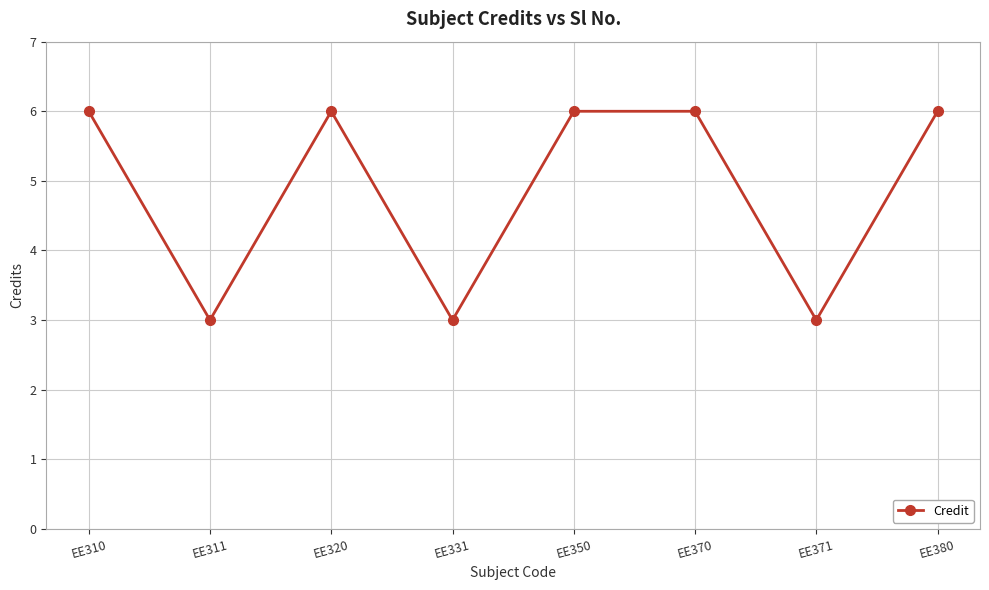

Does the chart have visible grid lines?

Yes